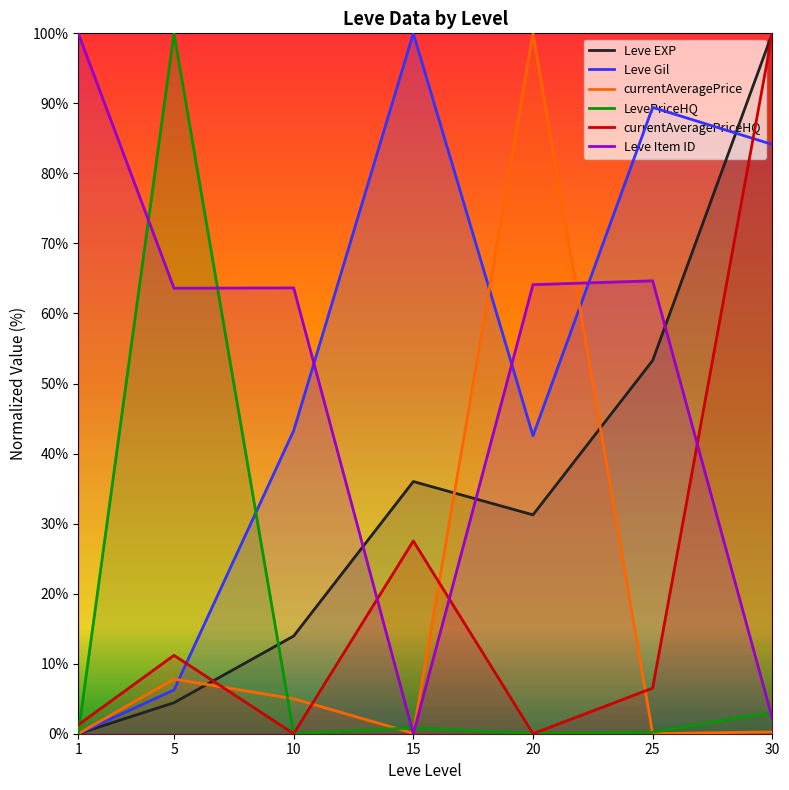

What is the value of the currentAveragePriceHQ point at the 6th from the left?

6.5